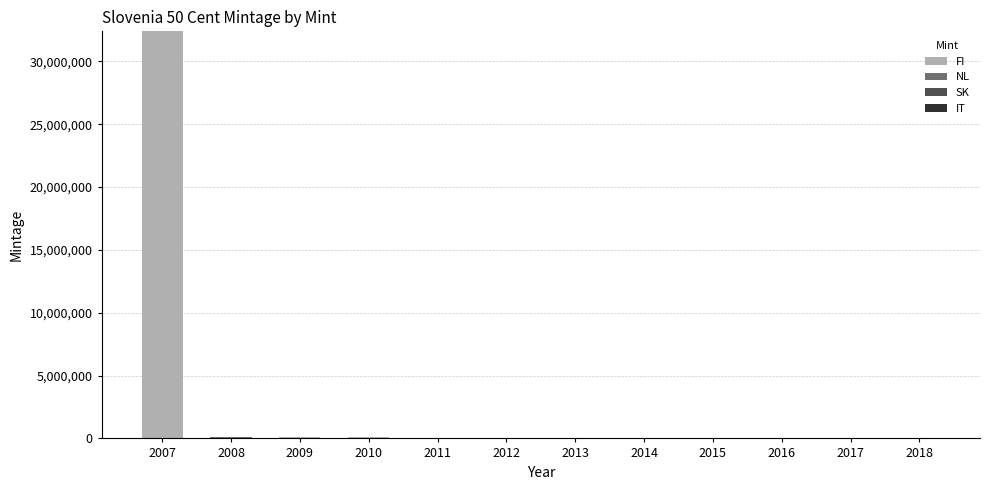

At which category is the sum across all series the highest?

2007